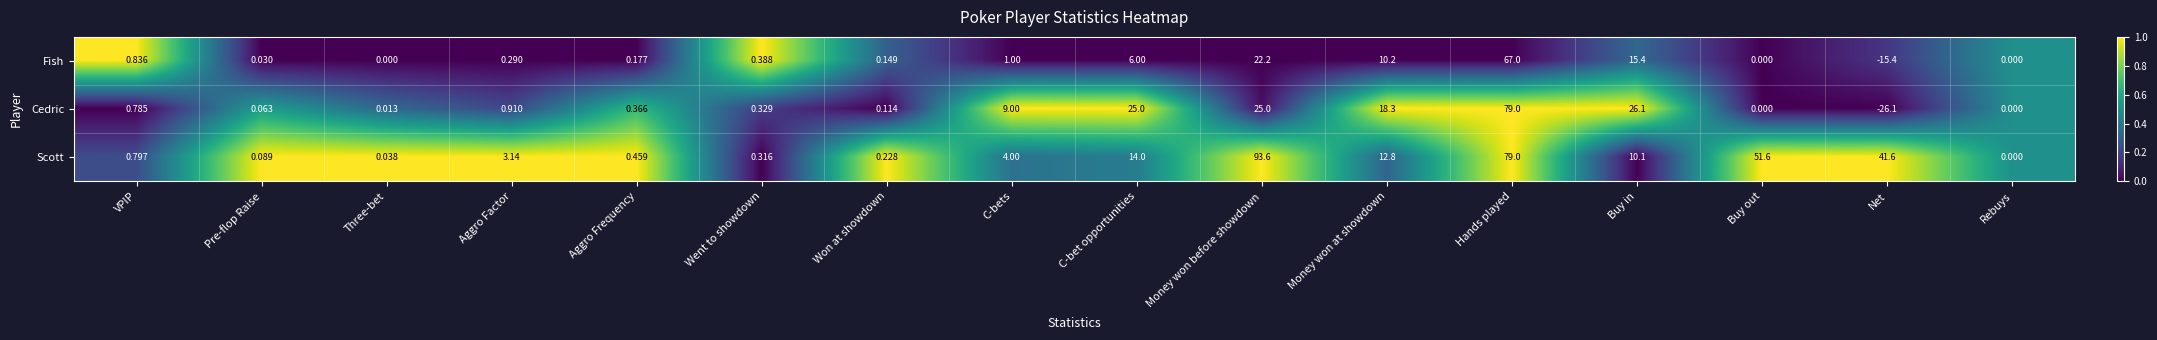

Which series has the largest total across all categories?

Scott